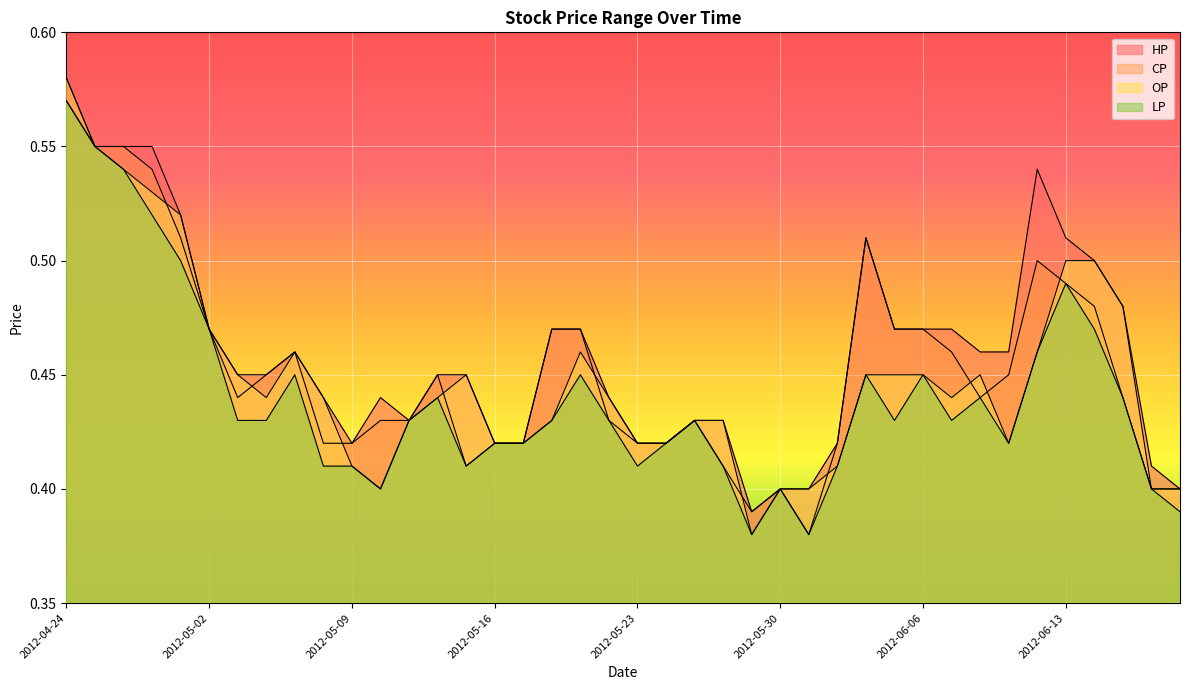

How many lines are shown in the chart?

4